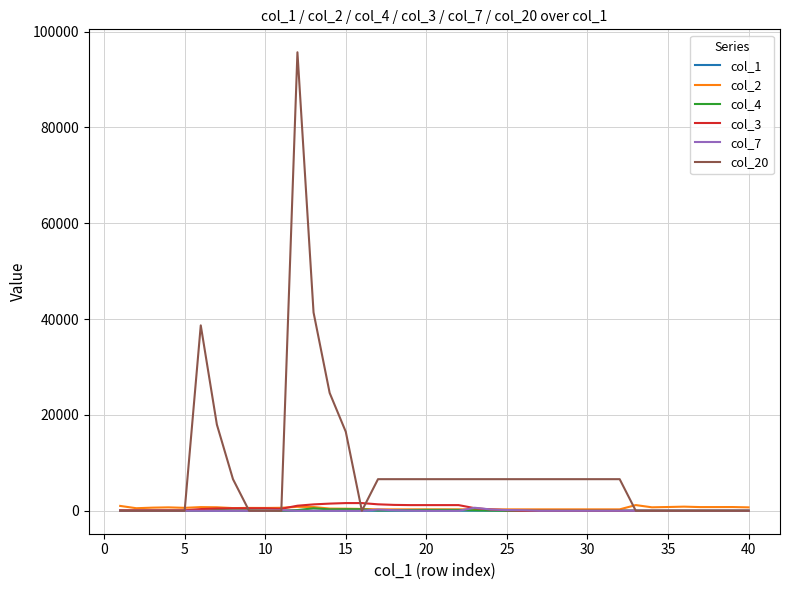

Which series has the widest spread of values?

col_20